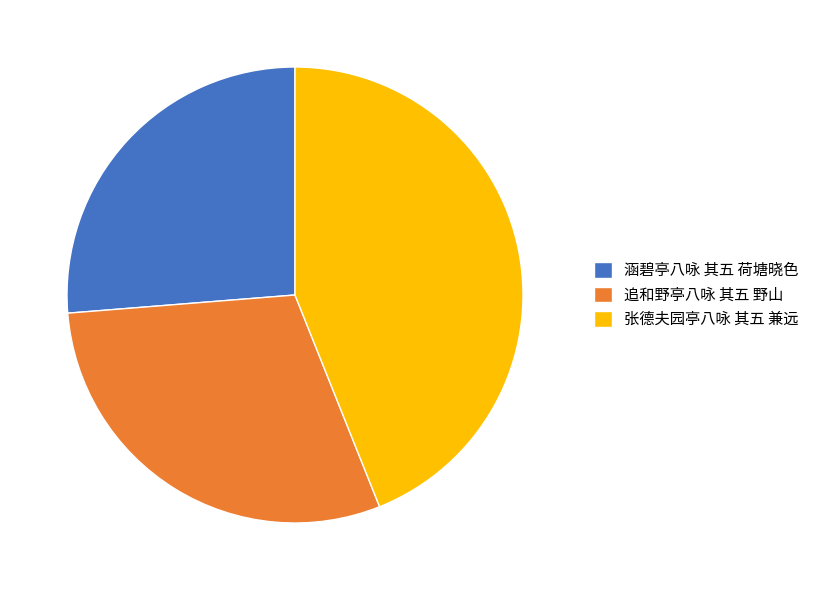

Does 涵碧亭八咏 其五 荷塘晓色 represent more than half of the total?

No